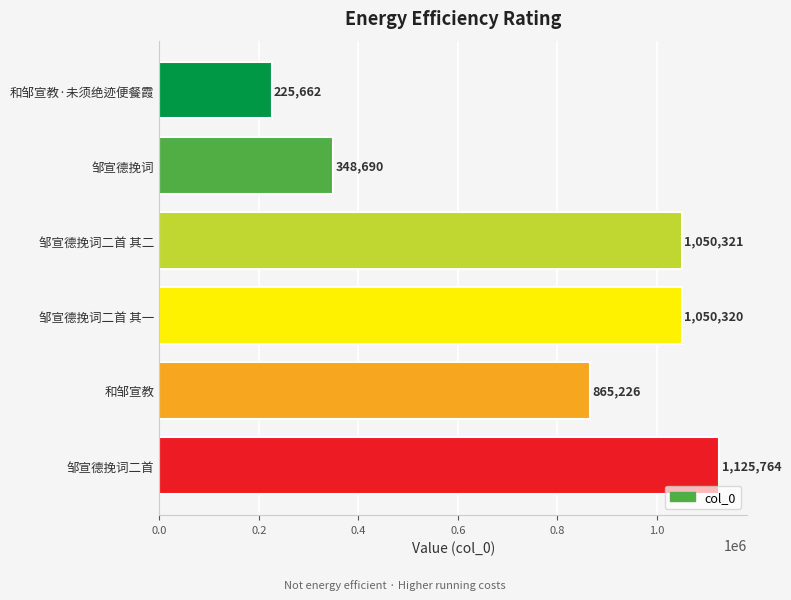

List the labels in order of value, smallest first.

和邹宣教·未须绝迹便餐霞, 邹宣德挽词, 和邹宣教, 邹宣德挽词二首 其一, 邹宣德挽词二首 其二, 邹宣德挽词二首